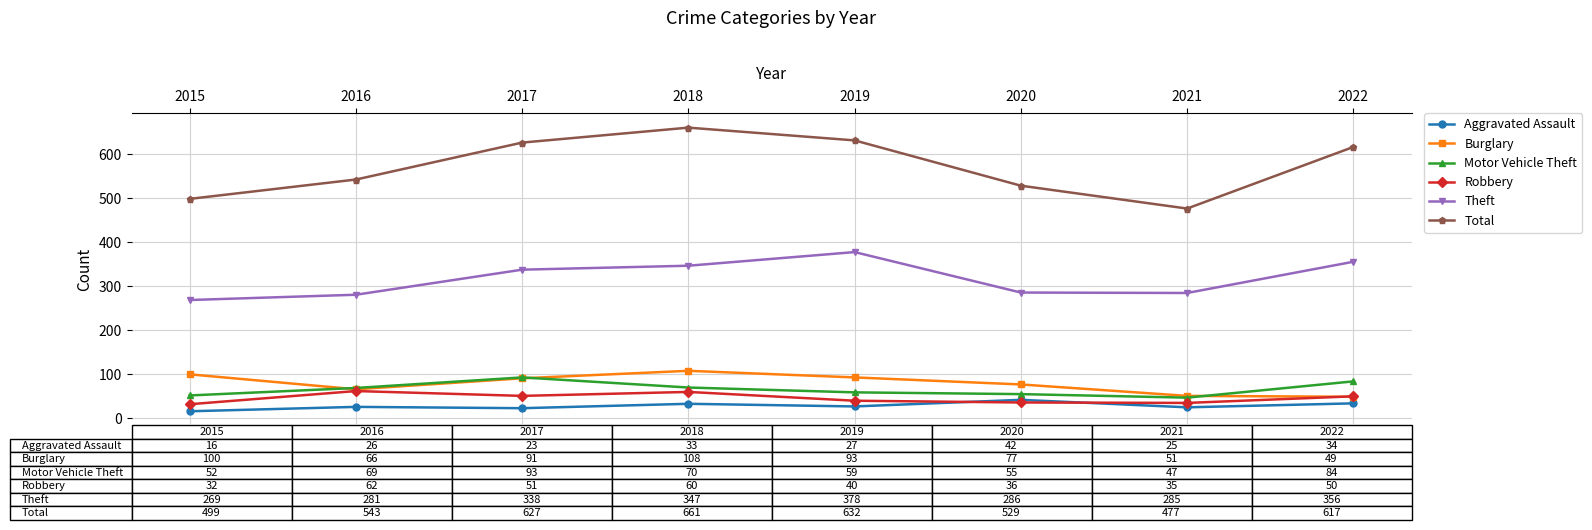

What is the difference between the maximum and minimum values in the Robbery series?

30